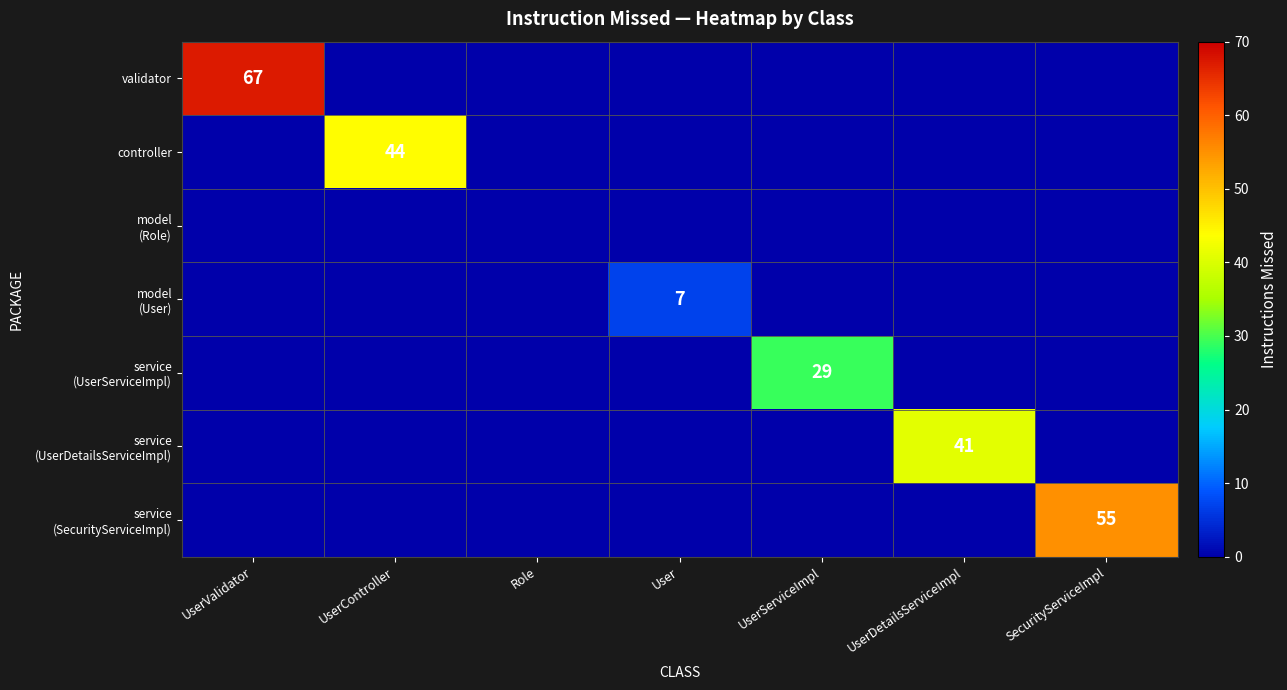

Where is service (SecurityServiceImpl) nearest to the value 27?

UserValidator